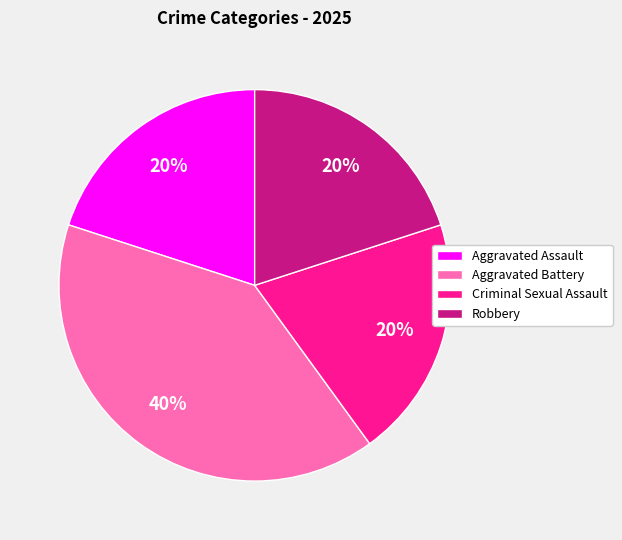

To the nearest percent, what is the combined percentage of Criminal Sexual Assault and Aggravated Assault?

40%